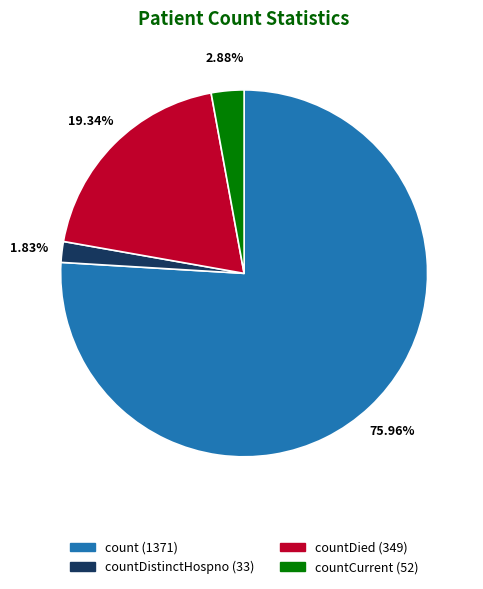

To the nearest percent, what is the average slice percentage?

25%